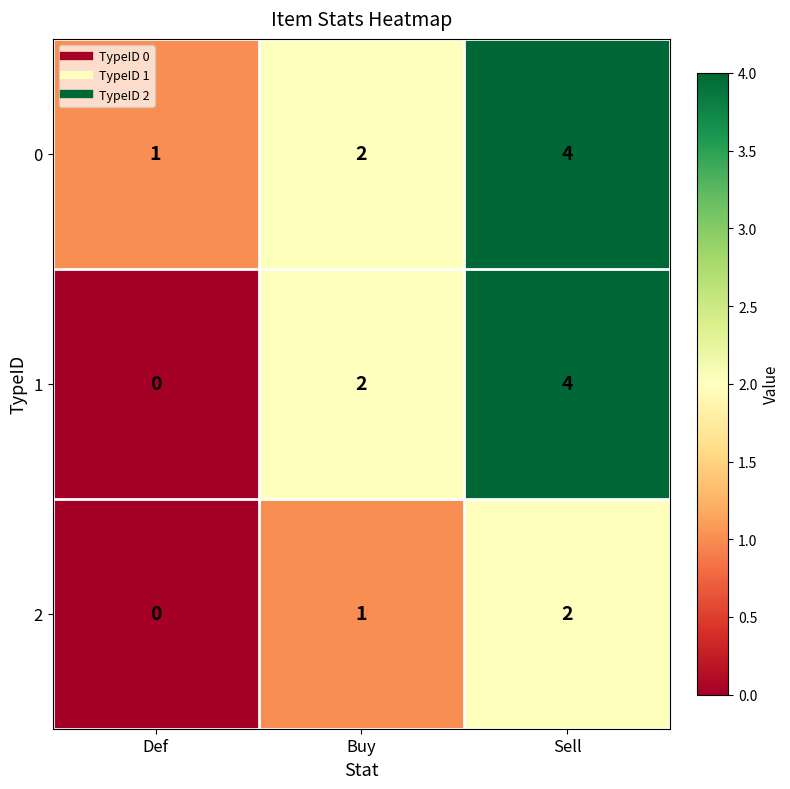

Reading left to right, extract all data points from this chart.

0: Def=1	Buy=2	Sell=4
1: Def=0	Buy=2	Sell=4
2: Def=0	Buy=1	Sell=2